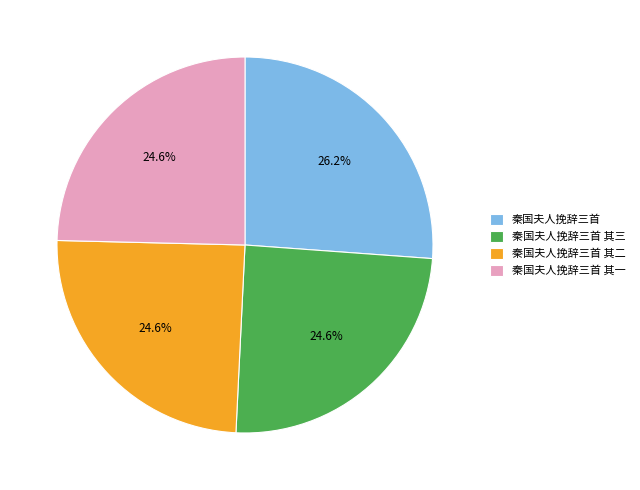

Does 秦国夫人挽辞三首 其一 account for over 50% of the chart?

No